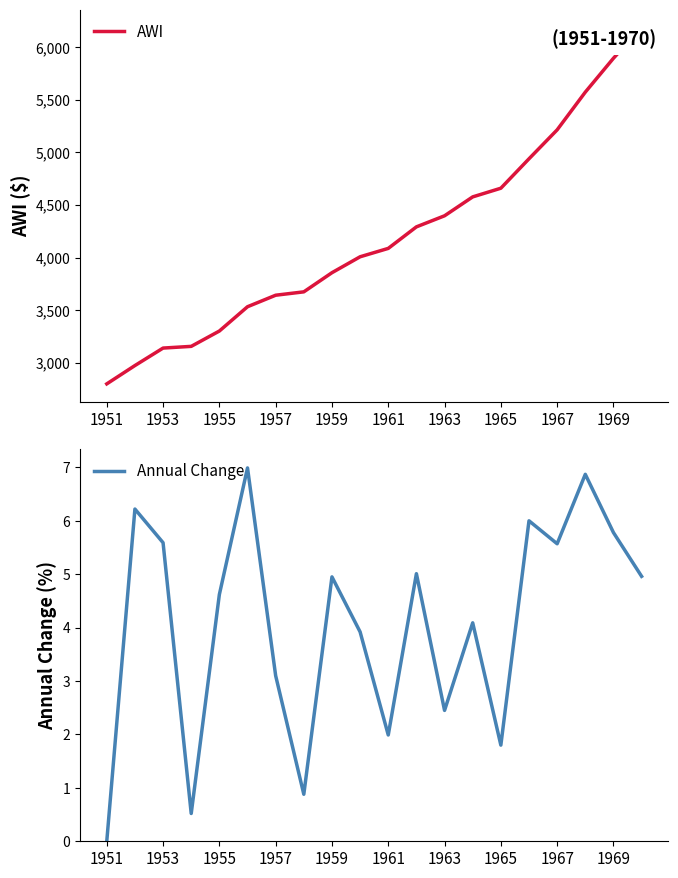

Which category has the lowest value in the AWI series?

1951